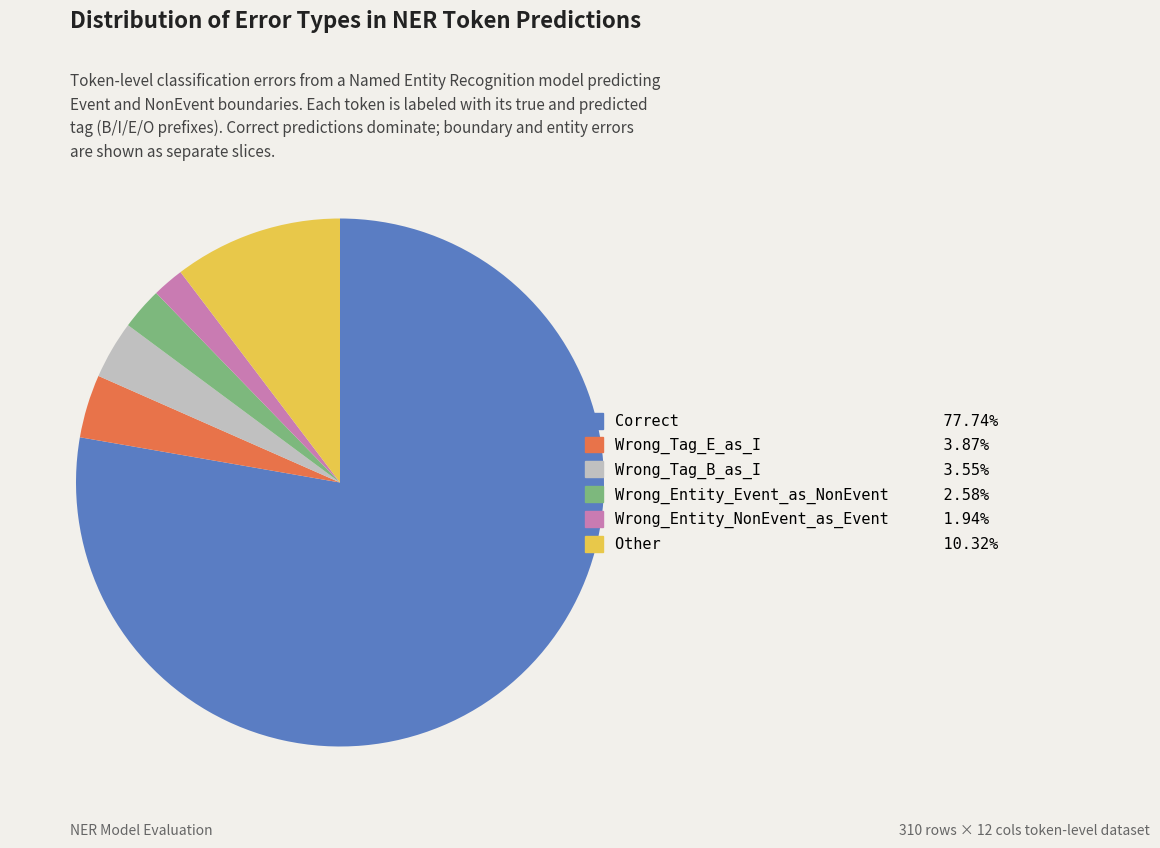

Which category has the smallest portion of the pie?

Wrong_Entity_NonEvent_as_Event